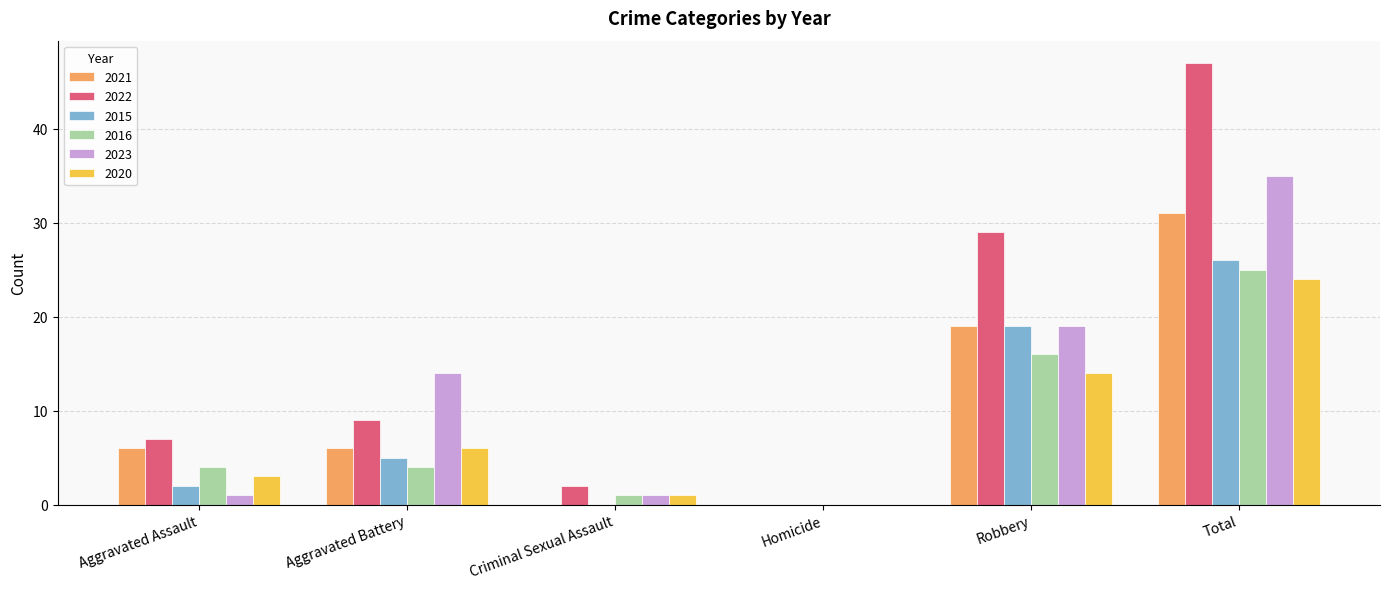

At which label is 2020 closest to 12?

Robbery